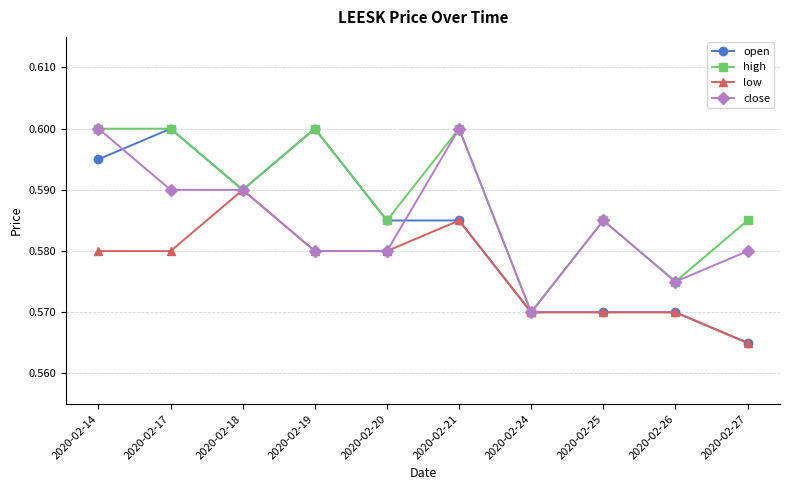

Which category has the lowest value in the high series?

2020-02-24